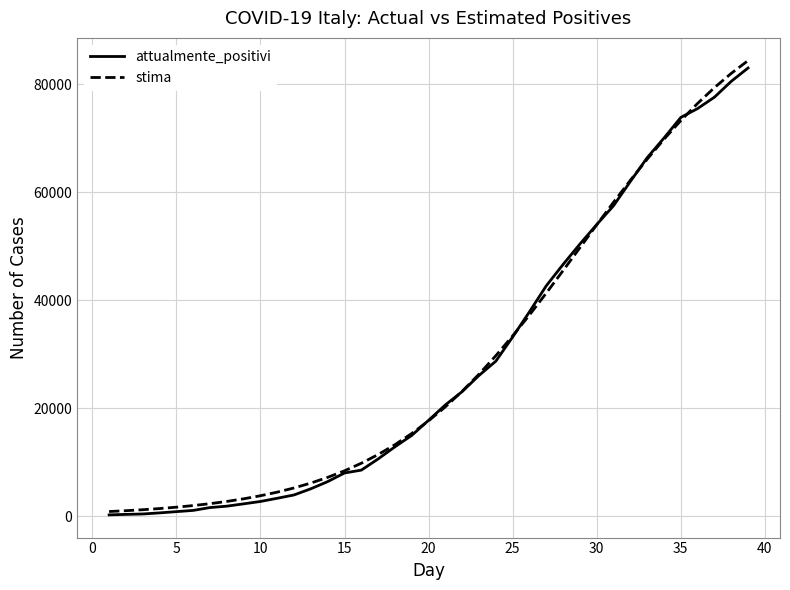

Which series has the largest range (max minus min)?

stima